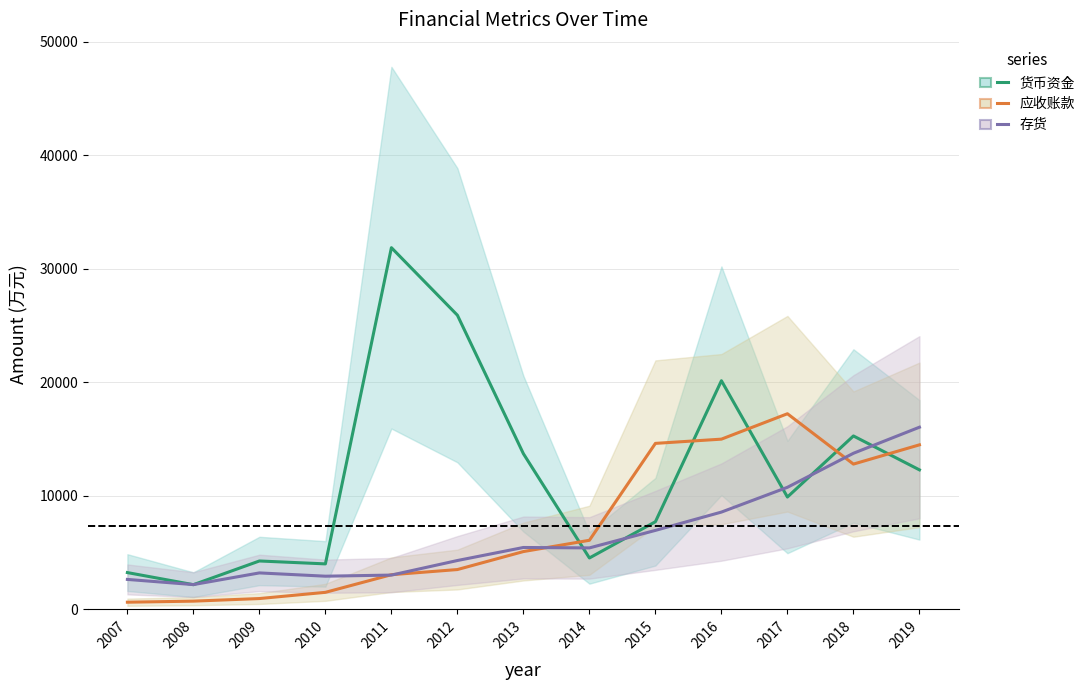

What is the difference between the 货币资金 values at 2010 and 2017?

5888